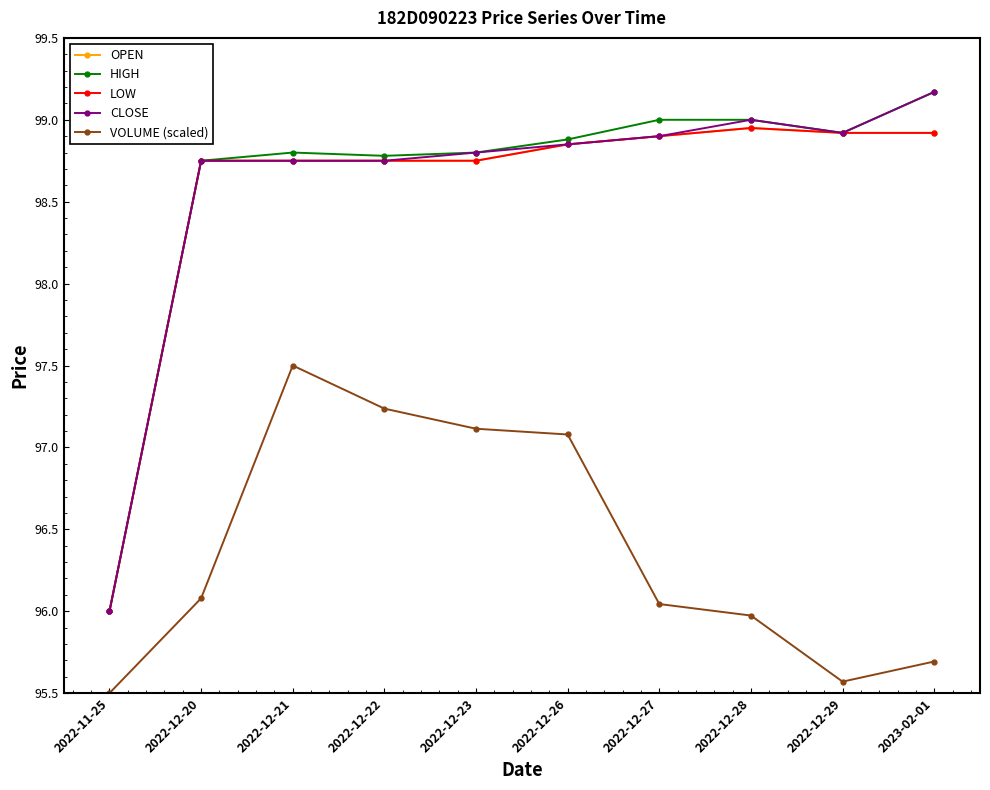

At which category does the chart reach its minimum across all series?

2022-11-25